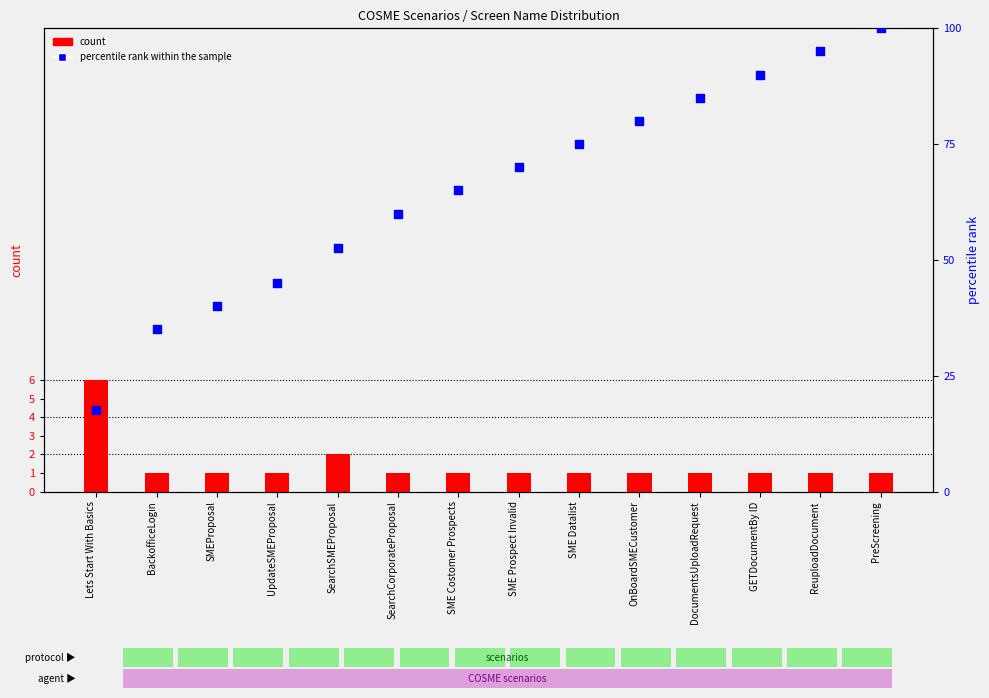

Which series has the largest Y range (max minus min)?

percentile rank within the sample